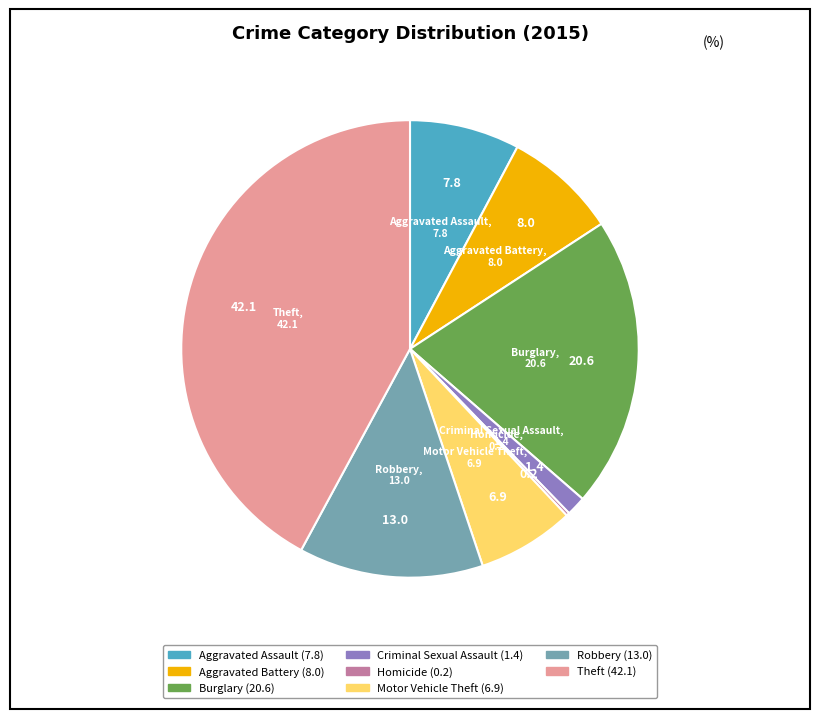

Is there a majority slice in this chart?

No